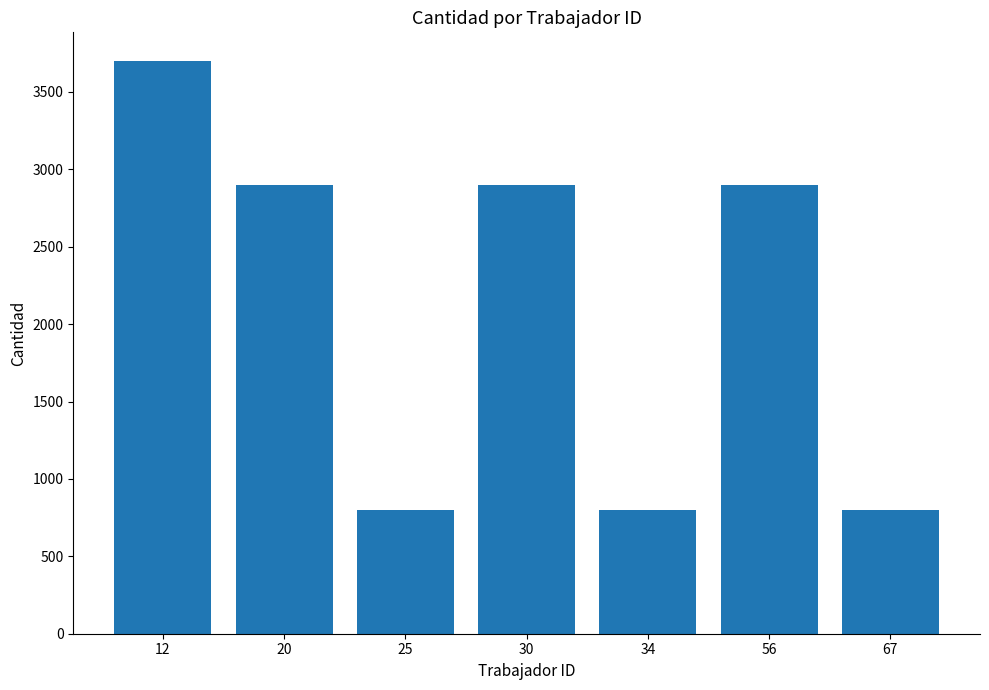

What is the value of the 2nd bar from the left?

2900